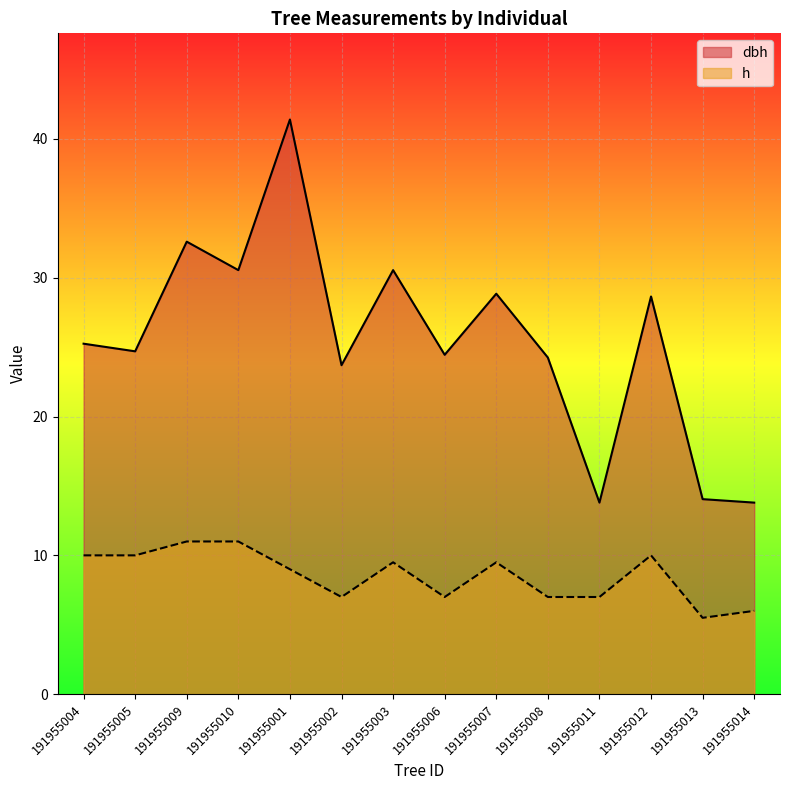

What is the label of the 12th point from the left?

191955012